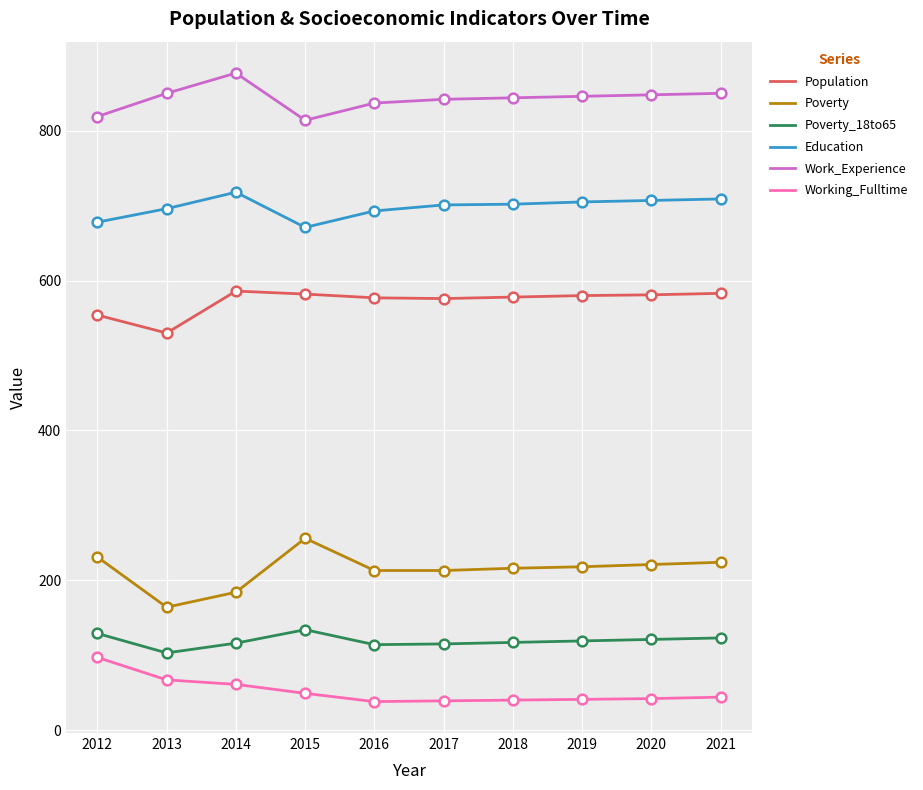

True or false: Education and Work_Experience cross at least once.

False